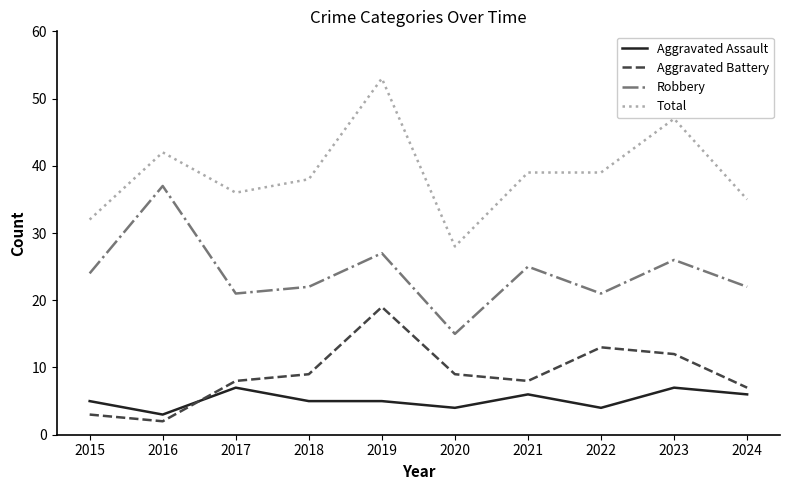

True or false: Aggravated Assault has a value of 4 at 2022.

True